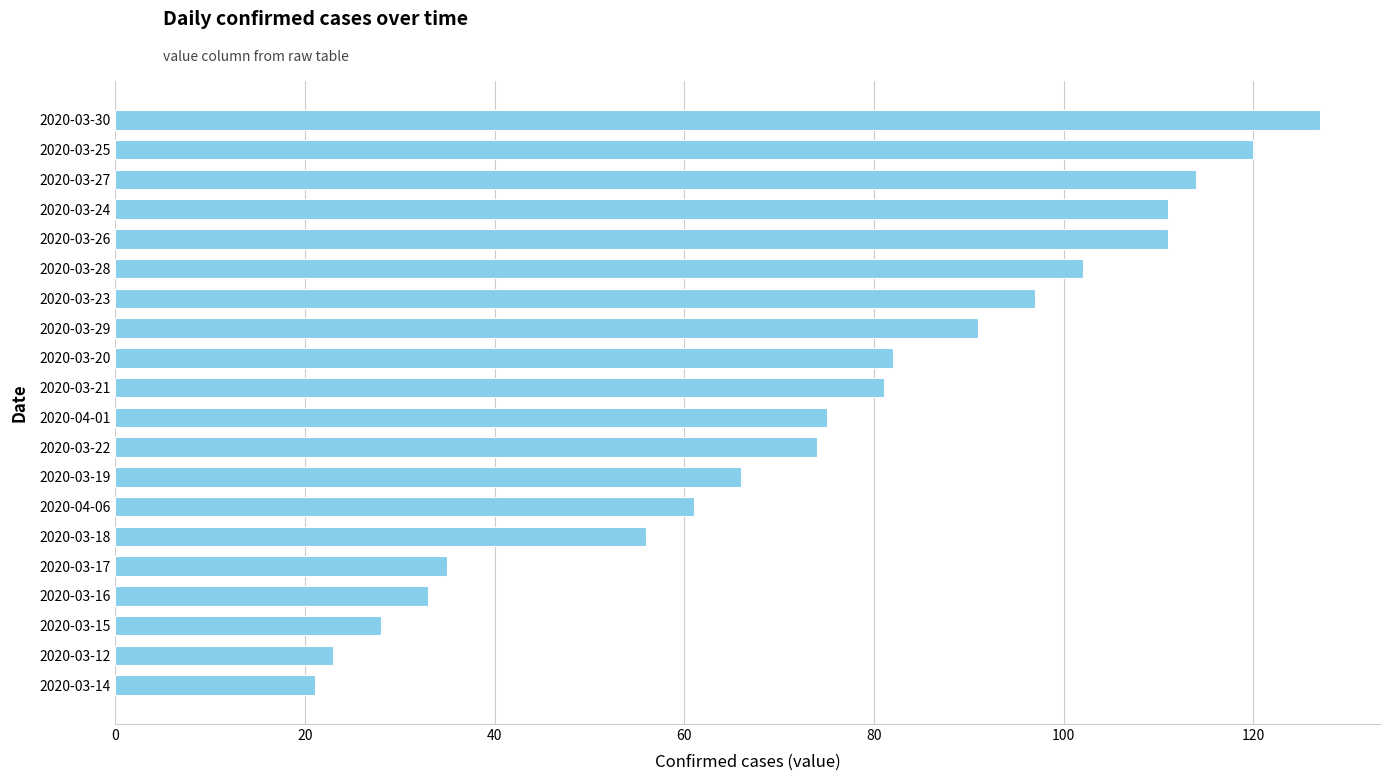

What is the change in value from 2020-04-06 to 2020-03-15?

-33